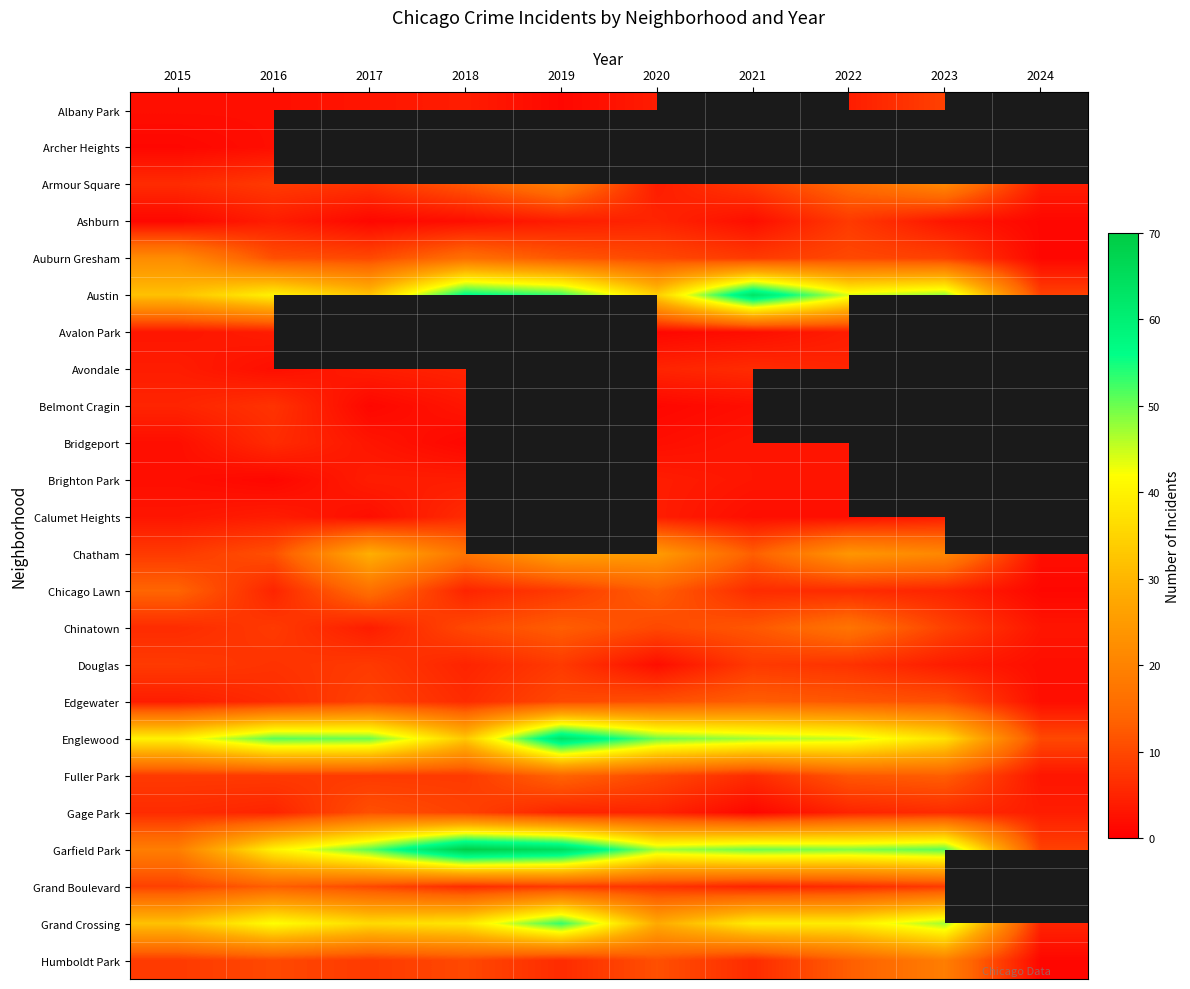

Between 2017 and 2020, which is larger?

2020